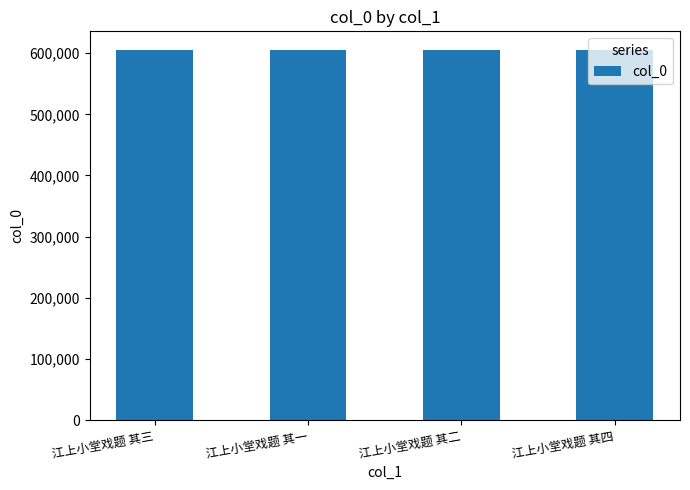

What is the minimum value shown in the chart?

605447